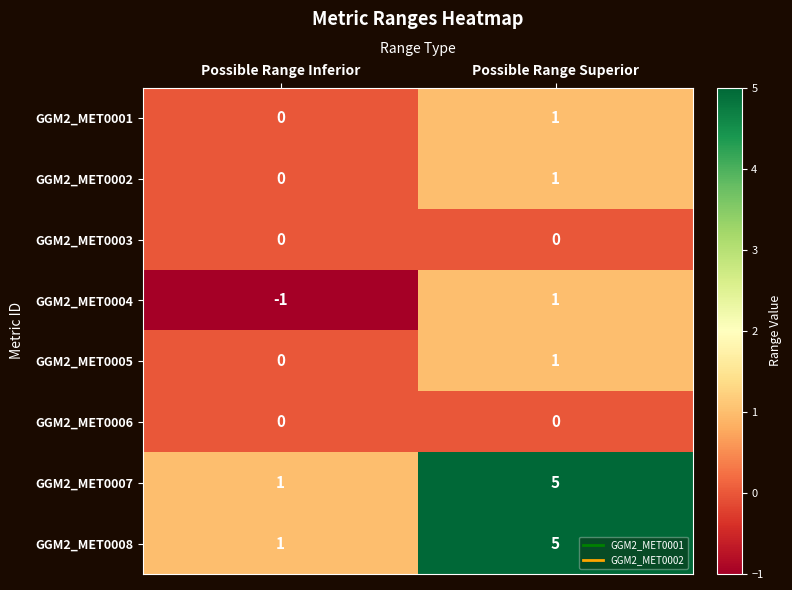

At how many categories does at least one series exceed 4?

1